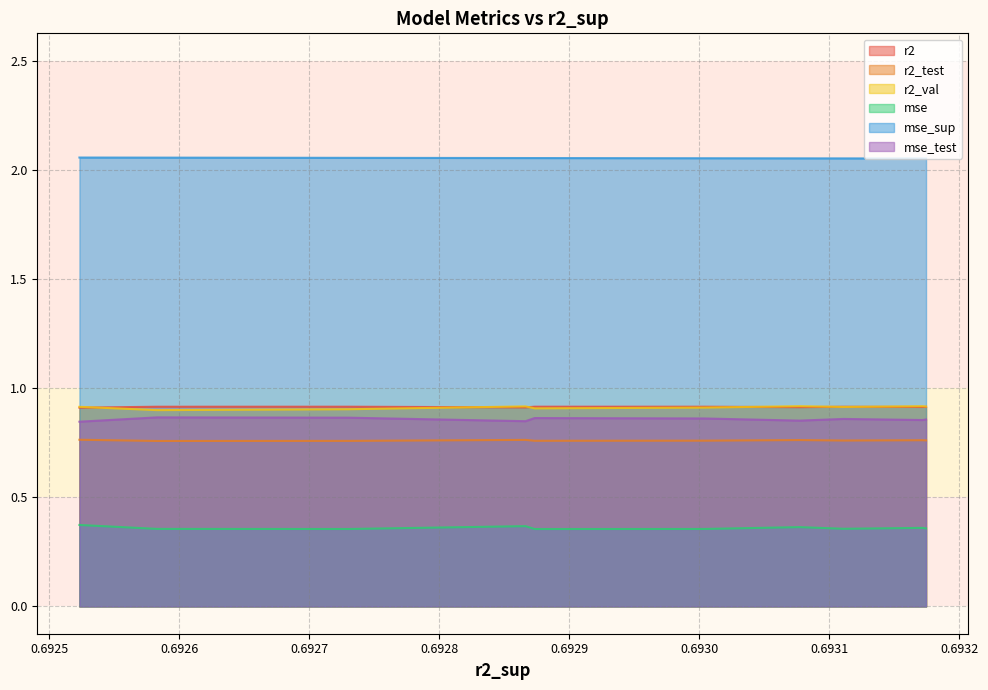

Which series has the largest total across all categories?

mse_sup